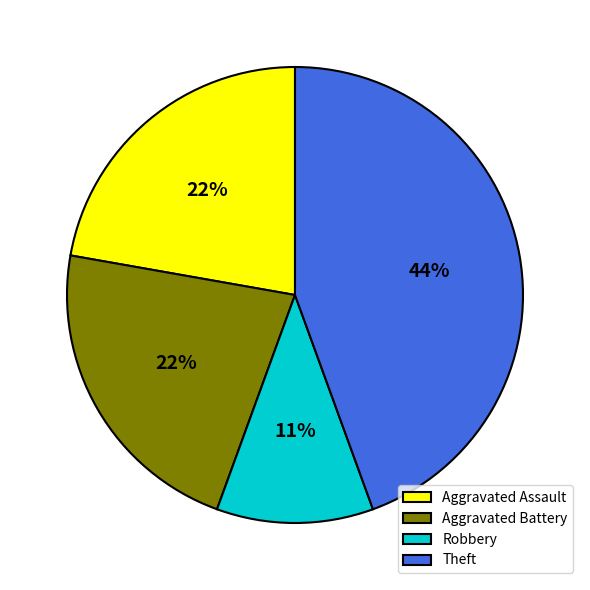

How many segments does this pie chart have?

4